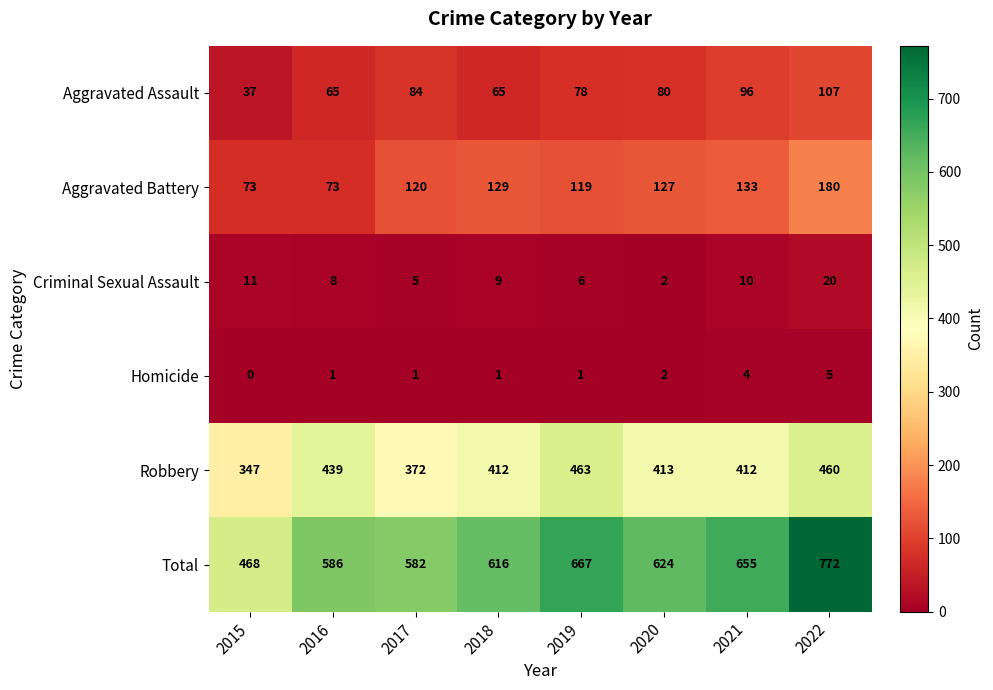

What is the difference between the Aggravated Assault values at 2015 and 2018?

28